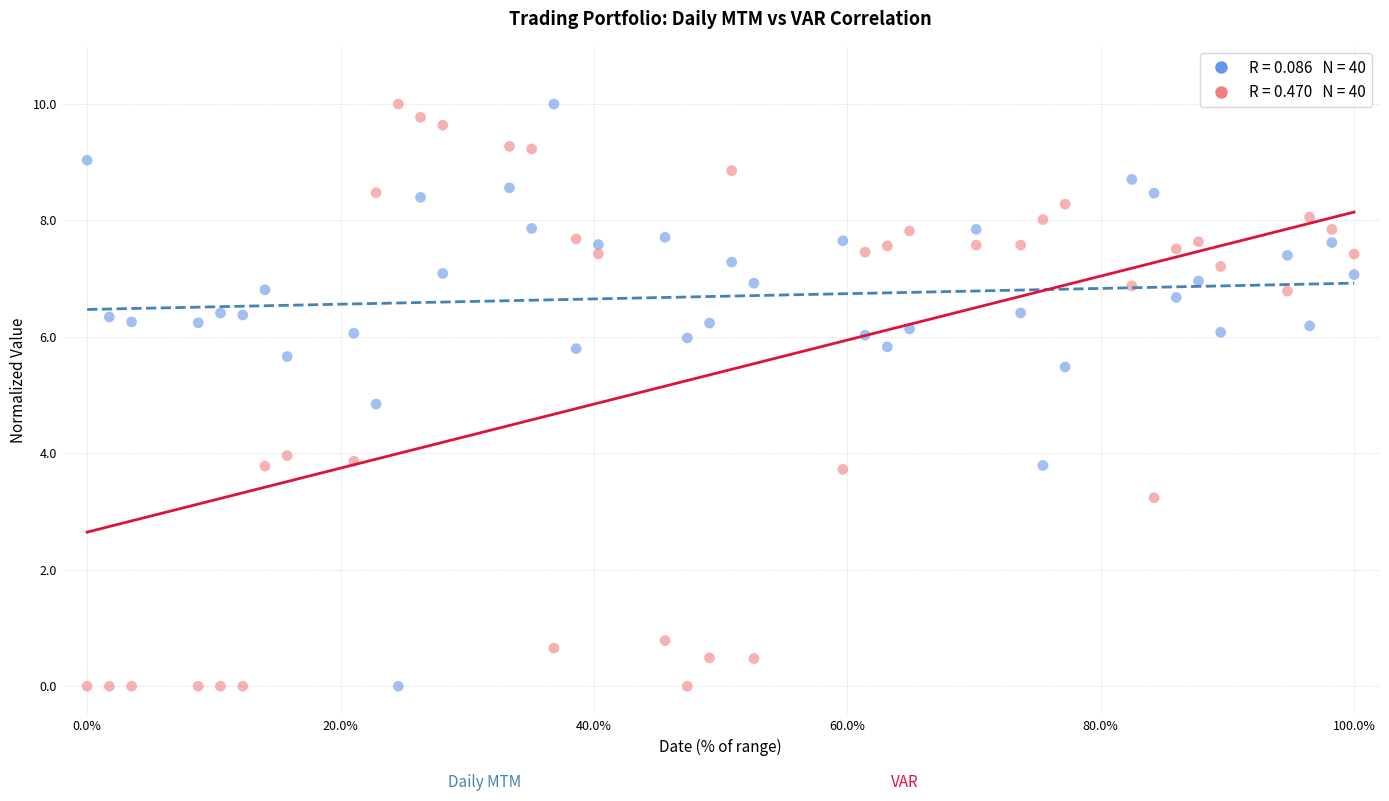

Across all data points, what is the range of Y values (max minus min)?

10.0